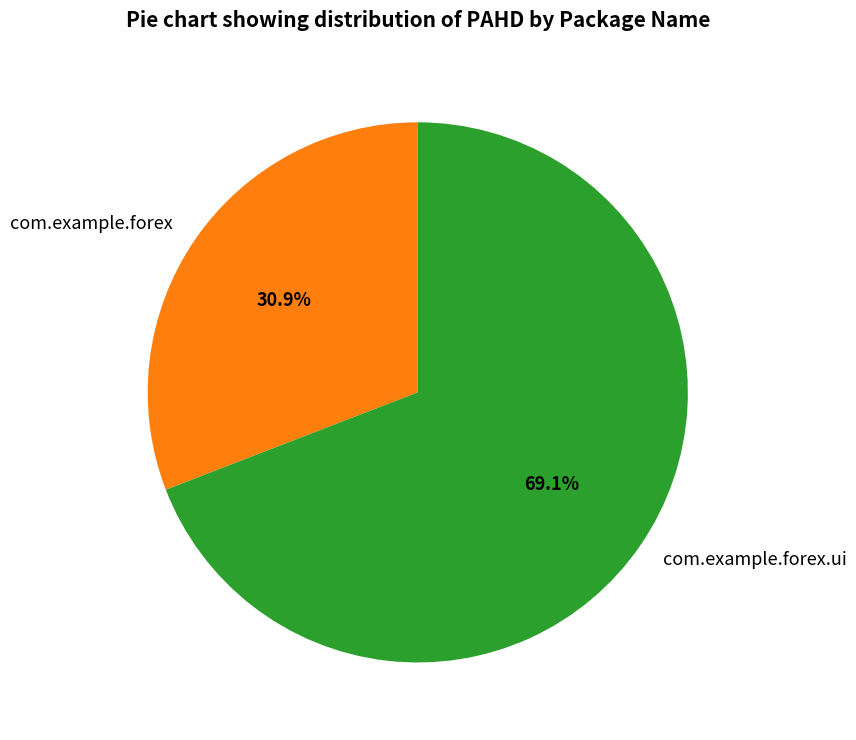

To the nearest percent, what is the average slice percentage?

50%